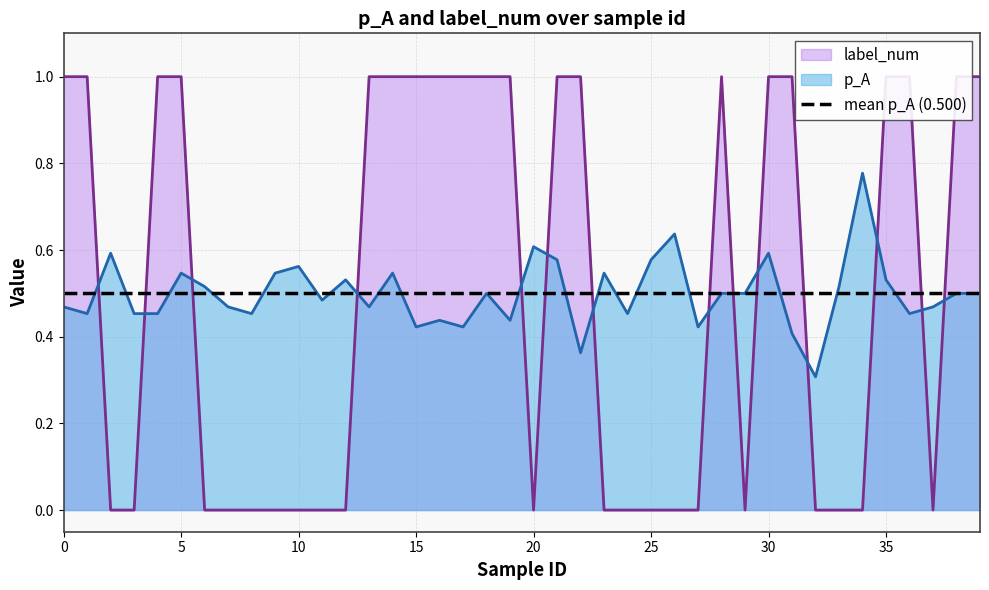

What is the difference between the highest and lowest values at 28?

0.5